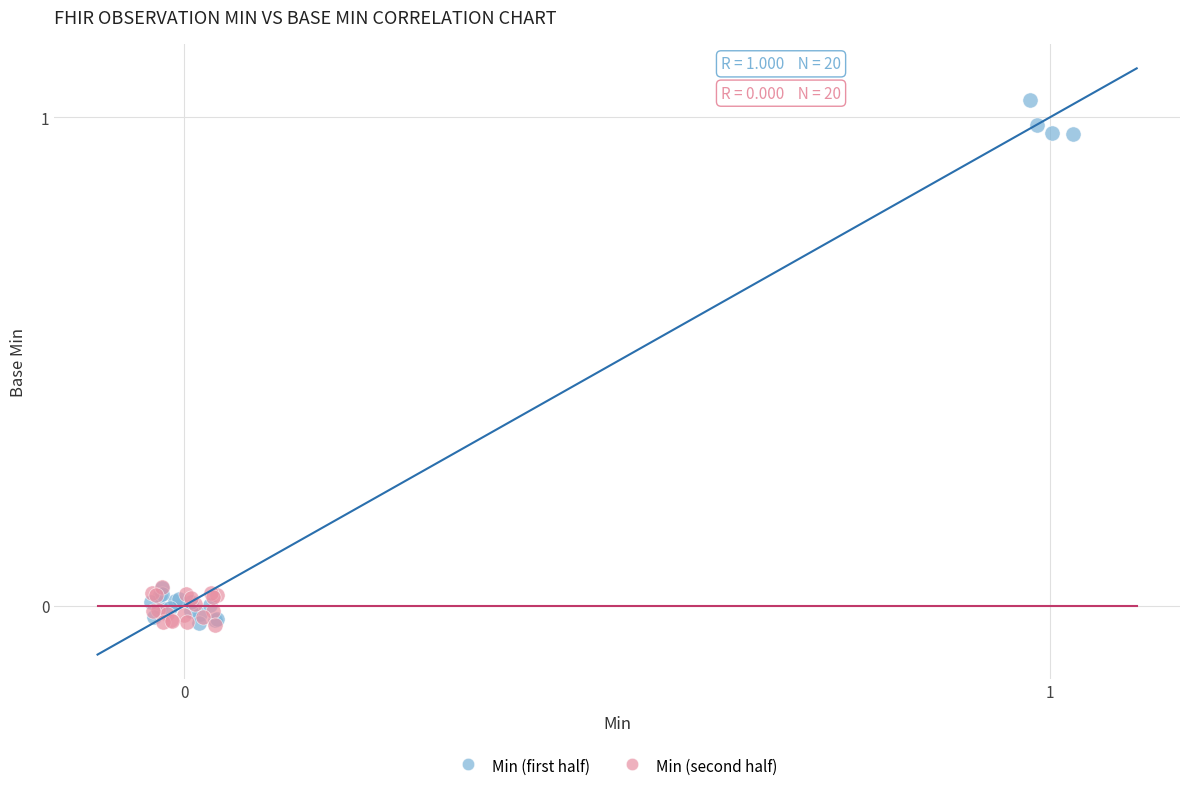

Which series reaches the maximum Y coordinate?

Min (first half)